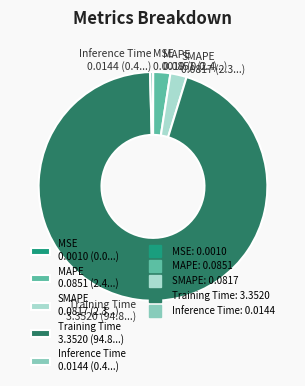

What is the largest slice in the pie chart?

Training Time